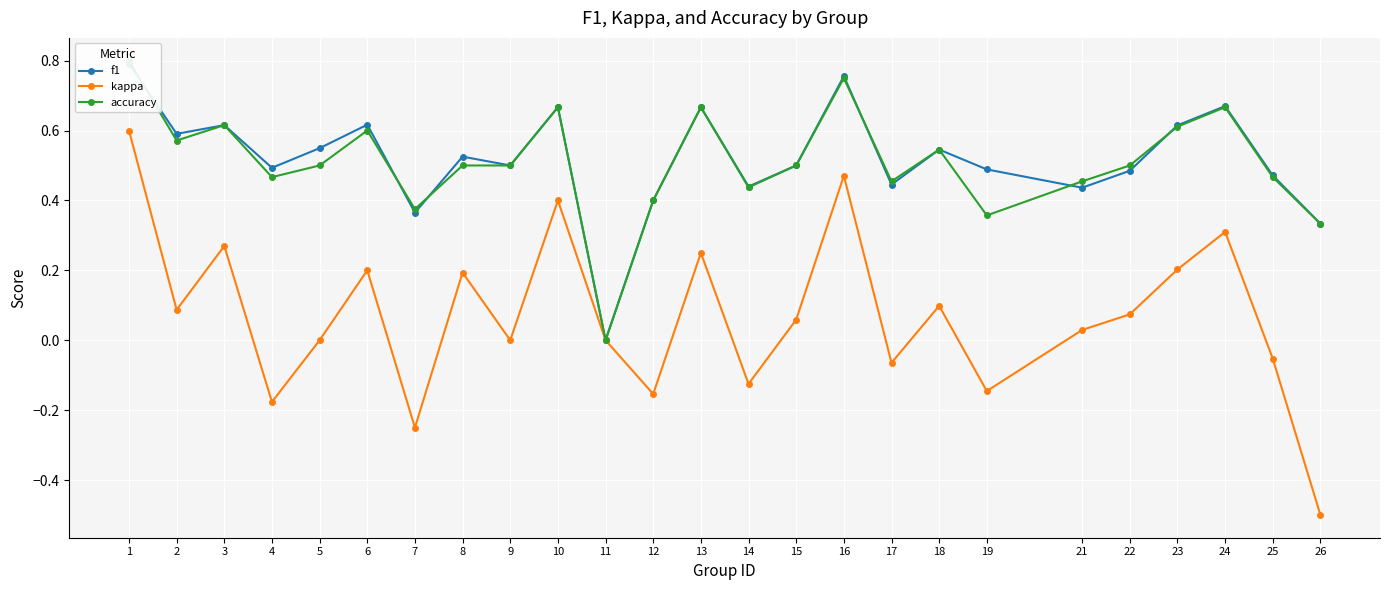

Is the value of kappa at 19 greater than the value of f1 at 4?

No